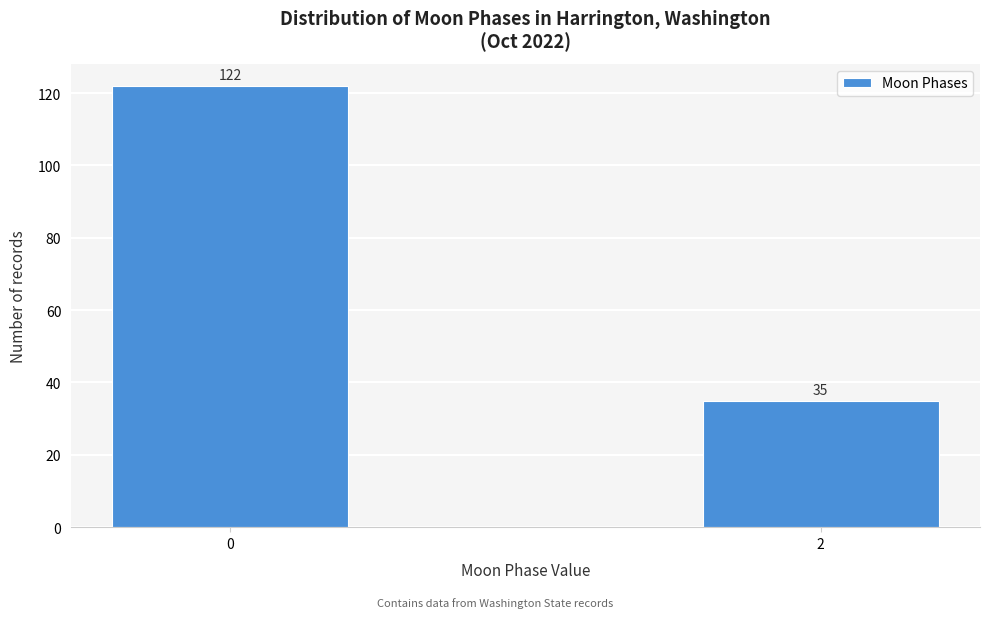

Reading left to right, list all the values displayed in this chart.

122	35